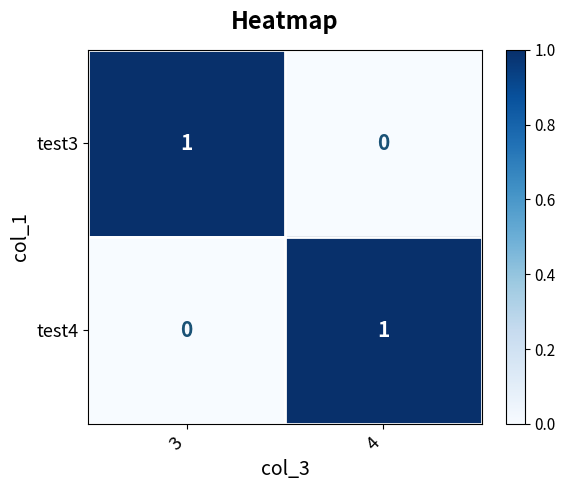

Reading right to left, transcribe all the data shown in this chart.

test3: 4=0	3=1
test4: 4=1	3=0